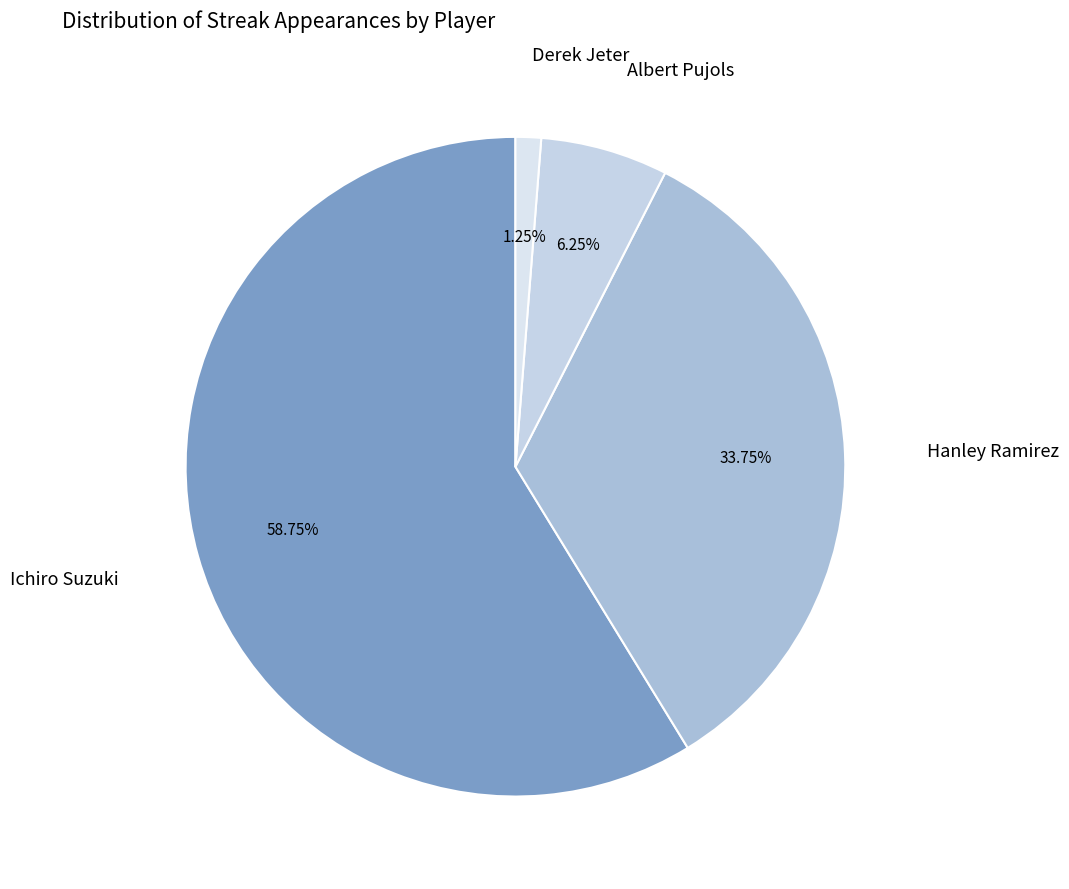

To the nearest percent, what is the difference between the largest and smallest slice percentages?

58%